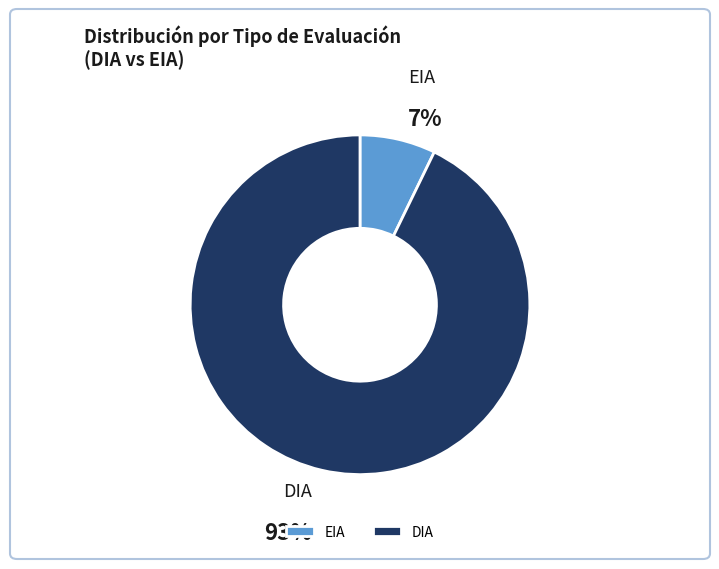

Is the sum of EIA and DIA greater than half?

Yes